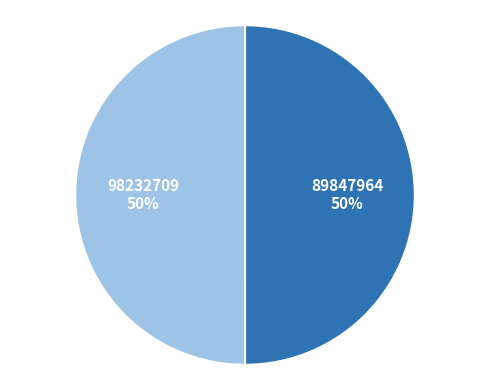

Count the number of slices in the pie.

2